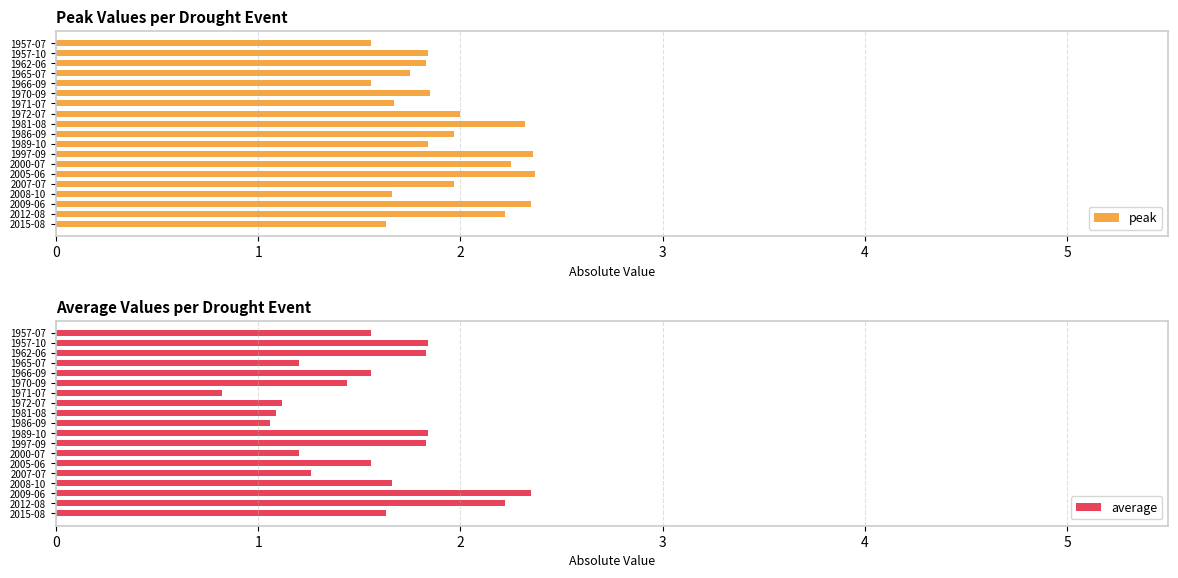

What is the sum of all average values?

29.1